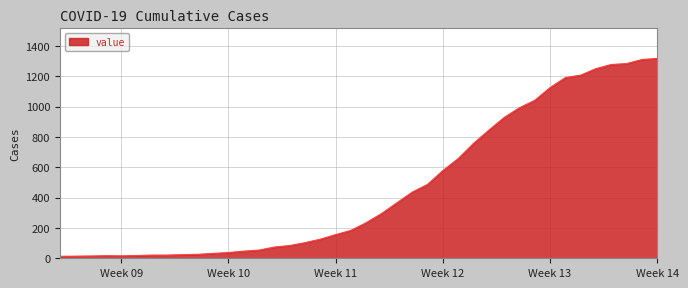

What is the greatest value displayed?

1317